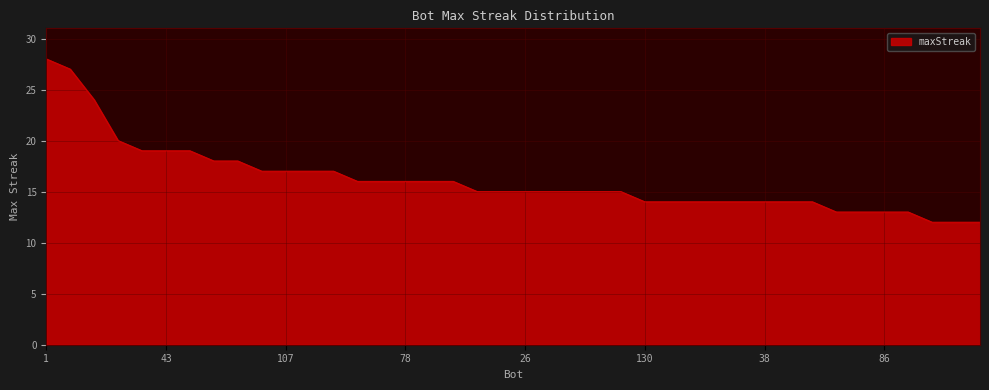

What is the difference between the maximum and second lowest values?

16